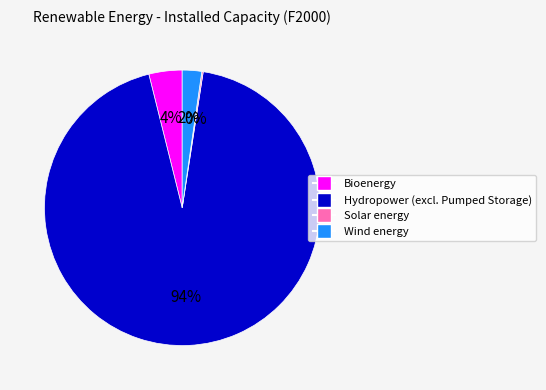

To the nearest percent, what percentage of the pie is Wind energy?

2%